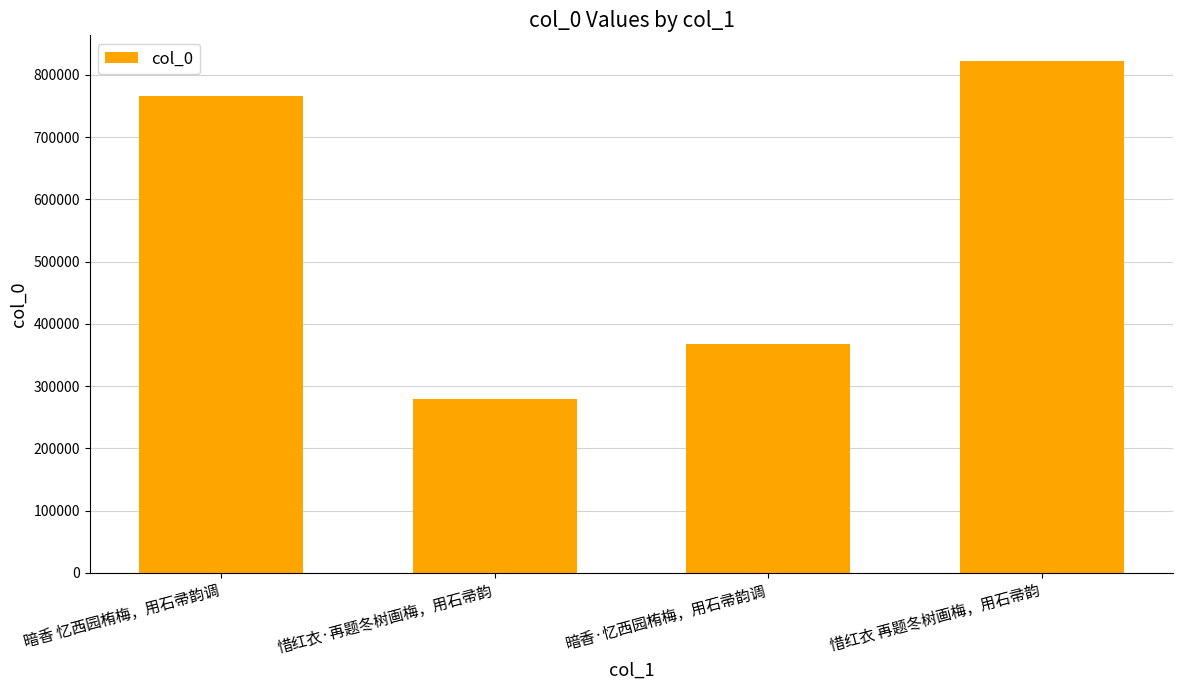

List the labels in order of value, smallest first.

惜红衣·再题冬树画梅，用石帚韵, 暗香·忆西园栯梅，用石帚韵调, 暗香 忆西园栯梅，用石帚韵调, 惜红衣 再题冬树画梅，用石帚韵